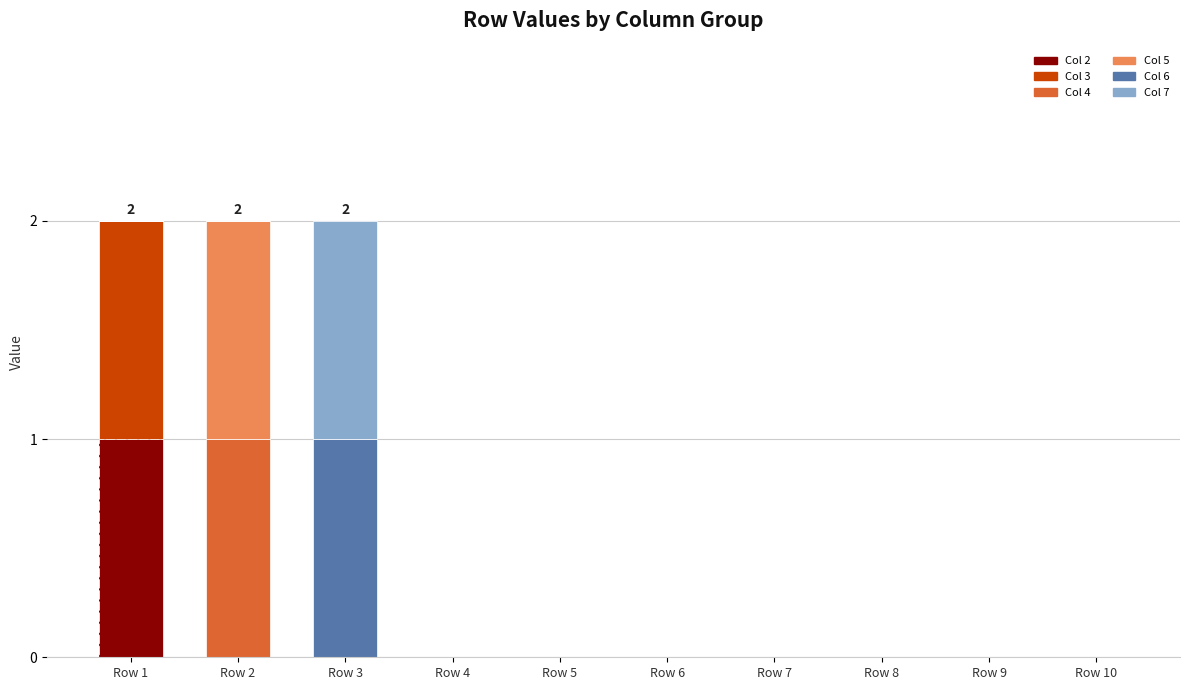

Reading left to right, list all the values displayed in this chart.

Col 2: Row 1=1	Row 2=0	Row 3=0	Row 4=0	Row 5=0	Row 6=0	Row 7=0	Row 8=0	Row 9=0	Row 10=0
Col 3: Row 1=1	Row 2=0	Row 3=0	Row 4=0	Row 5=0	Row 6=0	Row 7=0	Row 8=0	Row 9=0	Row 10=0
Col 4: Row 1=0	Row 2=1	Row 3=0	Row 4=0	Row 5=0	Row 6=0	Row 7=0	Row 8=0	Row 9=0	Row 10=0
Col 5: Row 1=0	Row 2=1	Row 3=0	Row 4=0	Row 5=0	Row 6=0	Row 7=0	Row 8=0	Row 9=0	Row 10=0
Col 6: Row 1=0	Row 2=0	Row 3=1	Row 4=0	Row 5=0	Row 6=0	Row 7=0	Row 8=0	Row 9=0	Row 10=0
Col 7: Row 1=0	Row 2=0	Row 3=1	Row 4=0	Row 5=0	Row 6=0	Row 7=0	Row 8=0	Row 9=0	Row 10=0